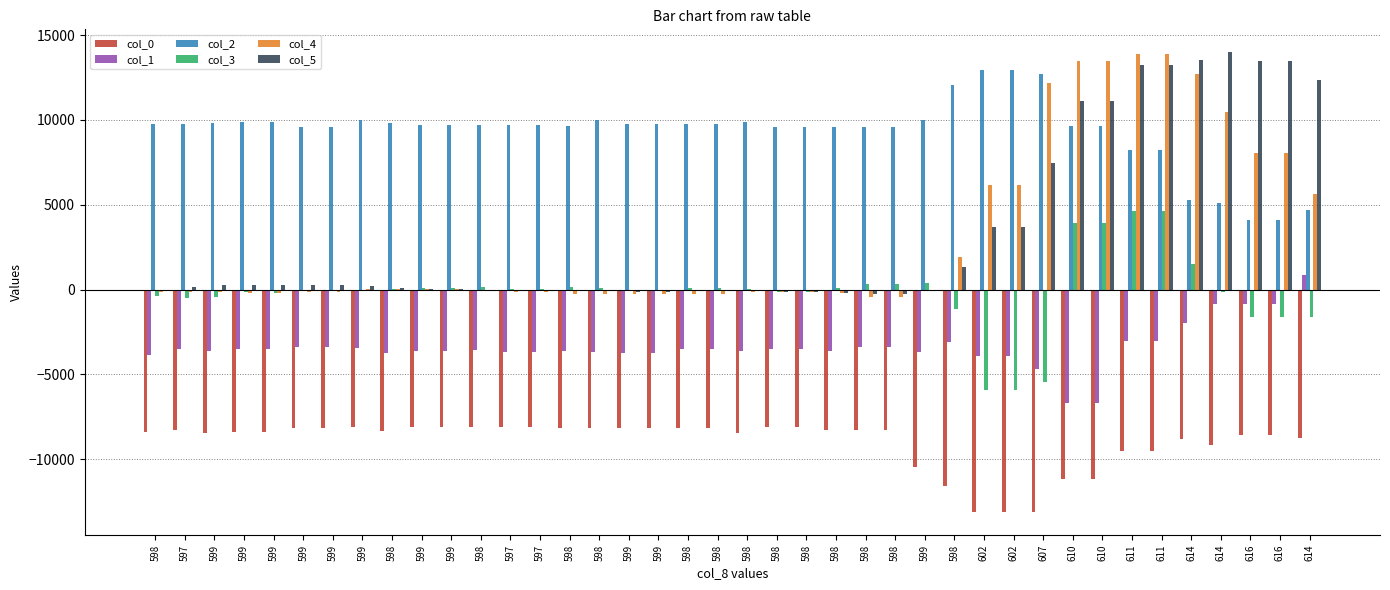

What is the spread (max minus min) of values at 598?

18126